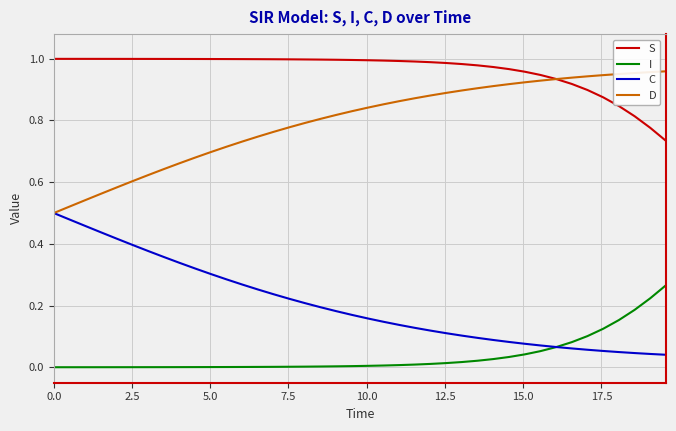

Which series has the largest total across all categories?

S